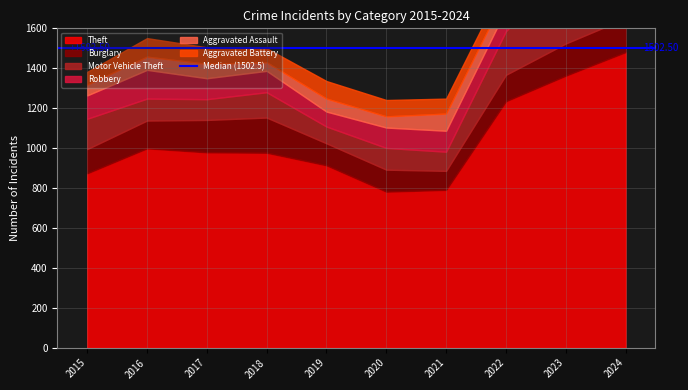

How many data points in Burglary are above 139?

4